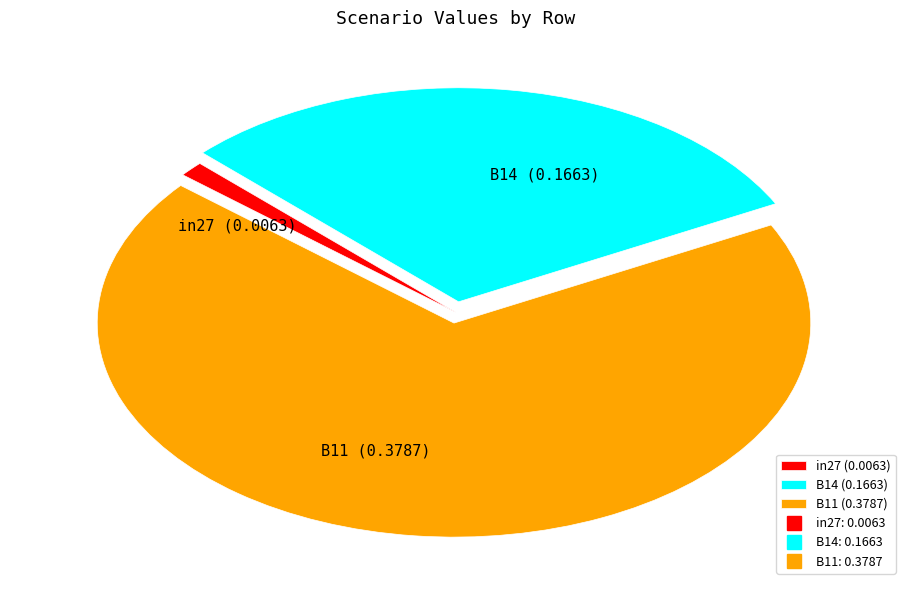

The B14 slice represents 37% of the pie. True or false?

False